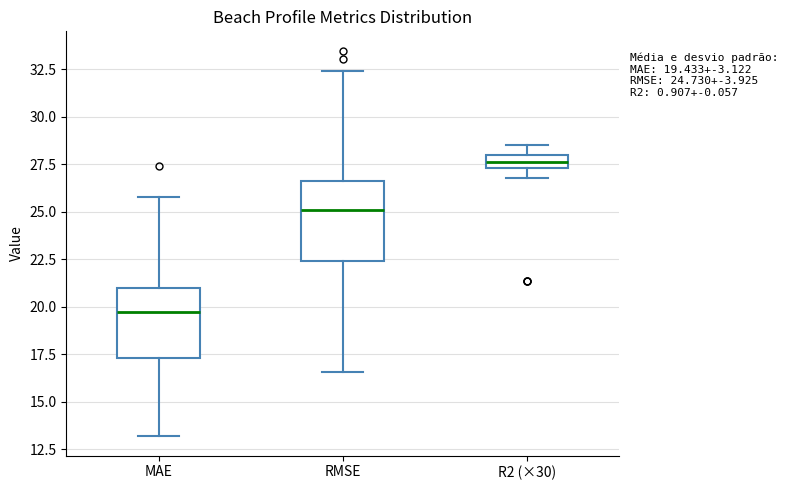

Comparing the boxes themselves (not the whiskers), which one is the tallest?

RMSE